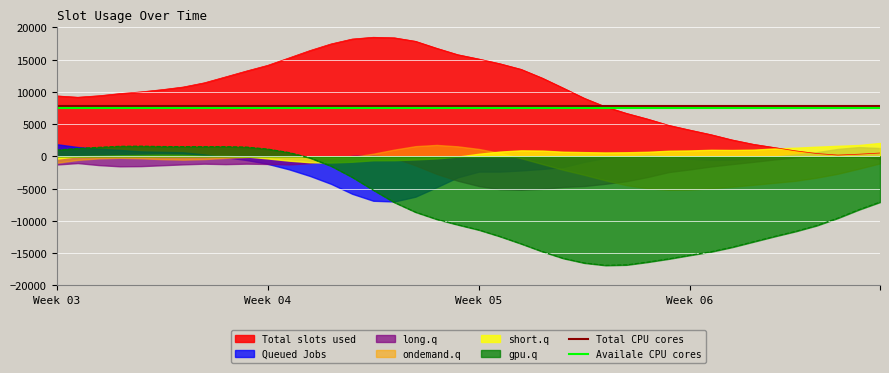

What is the value of the Availale CPU cores point at the 2nd from the left?

7500